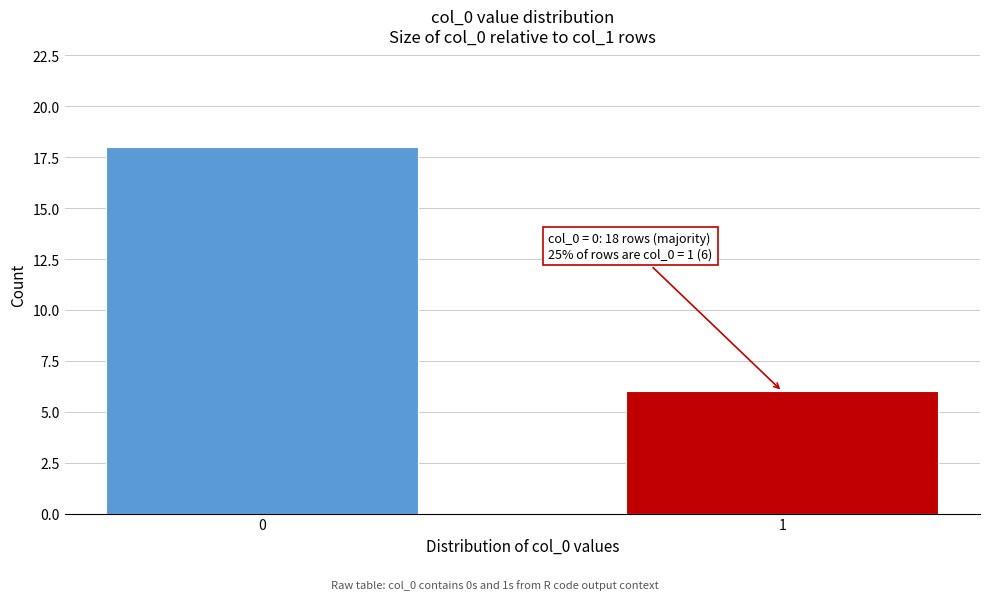

Reading right to left, list all the values displayed in this chart.

6	18